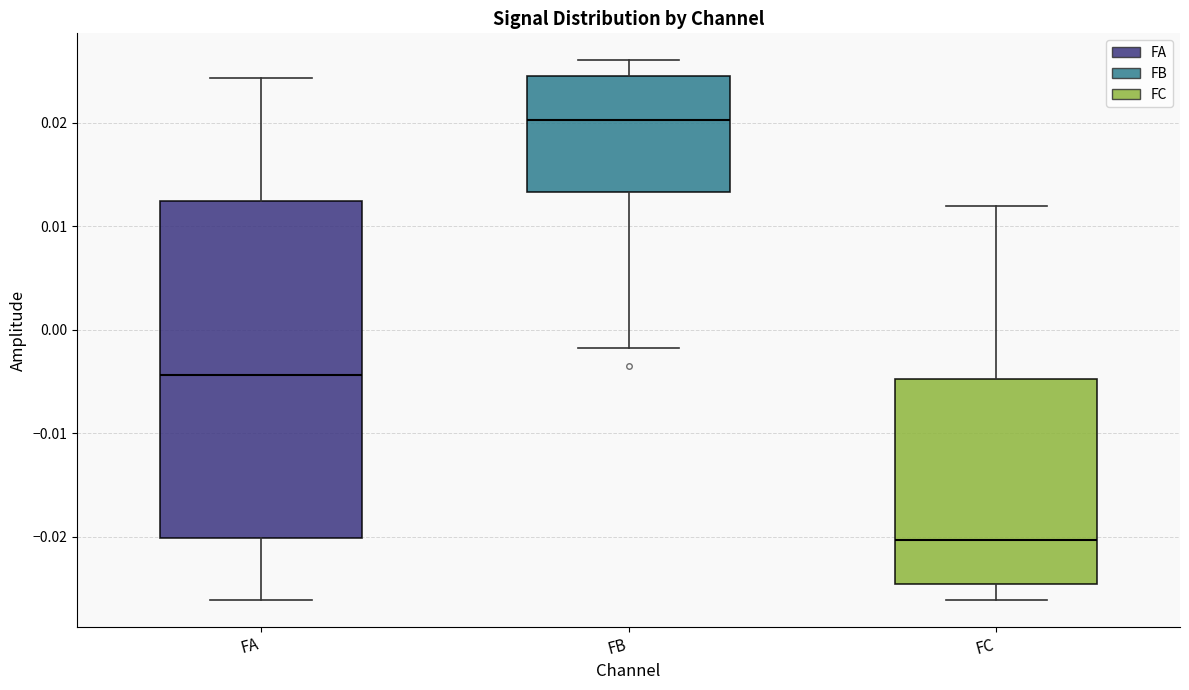

Reading left to right, transcribe this box plot: for each box, give where its median line is, the range the box spans, and where its two whiskers end, as read against the y-axis. The values are not printed on the chart, so give them approximately, as read against the axis.

FA: median -0.004, box -0.020 to 0.012, whiskers -0.026 to 0.024
FB: median 0.020, box 0.013 to 0.025, whiskers -0.002 to 0.026
FC: median -0.020, box -0.025 to -0.005, whiskers -0.026 to 0.012